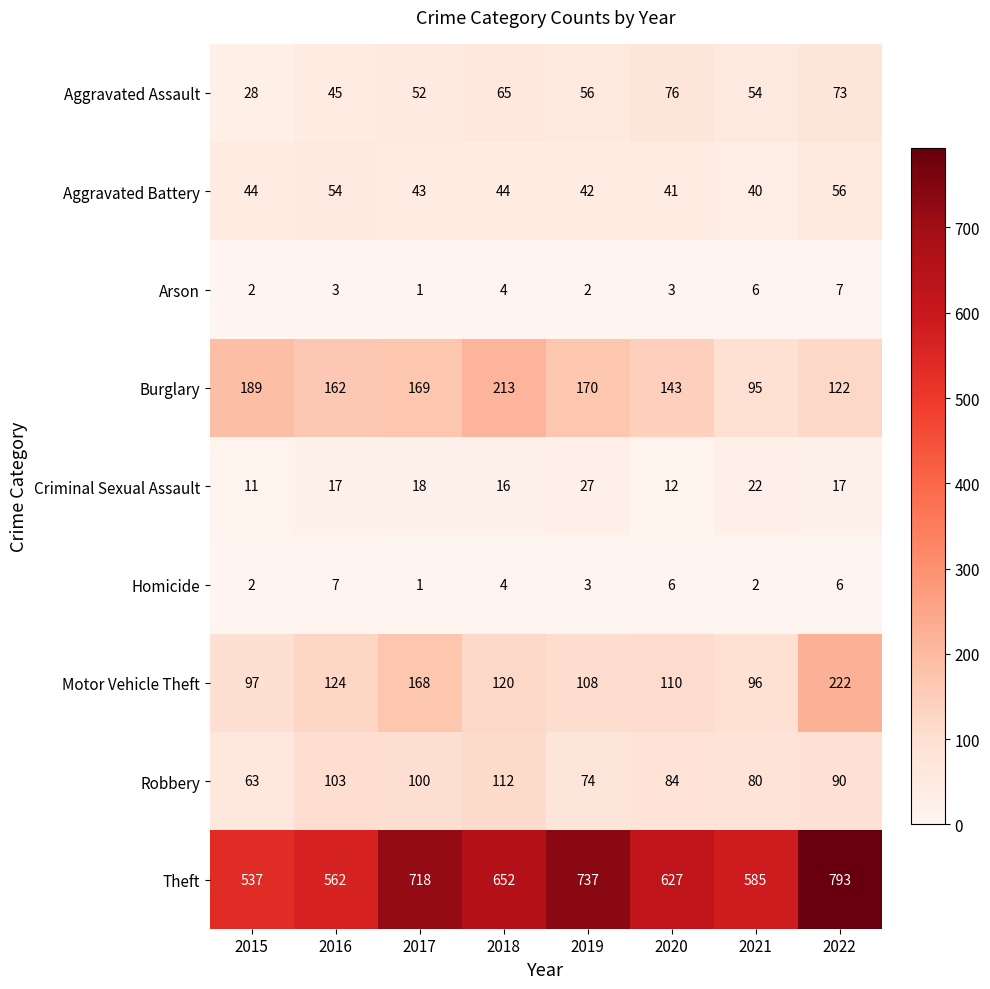

Is it true that Burglary equals 170 at 2019?

True